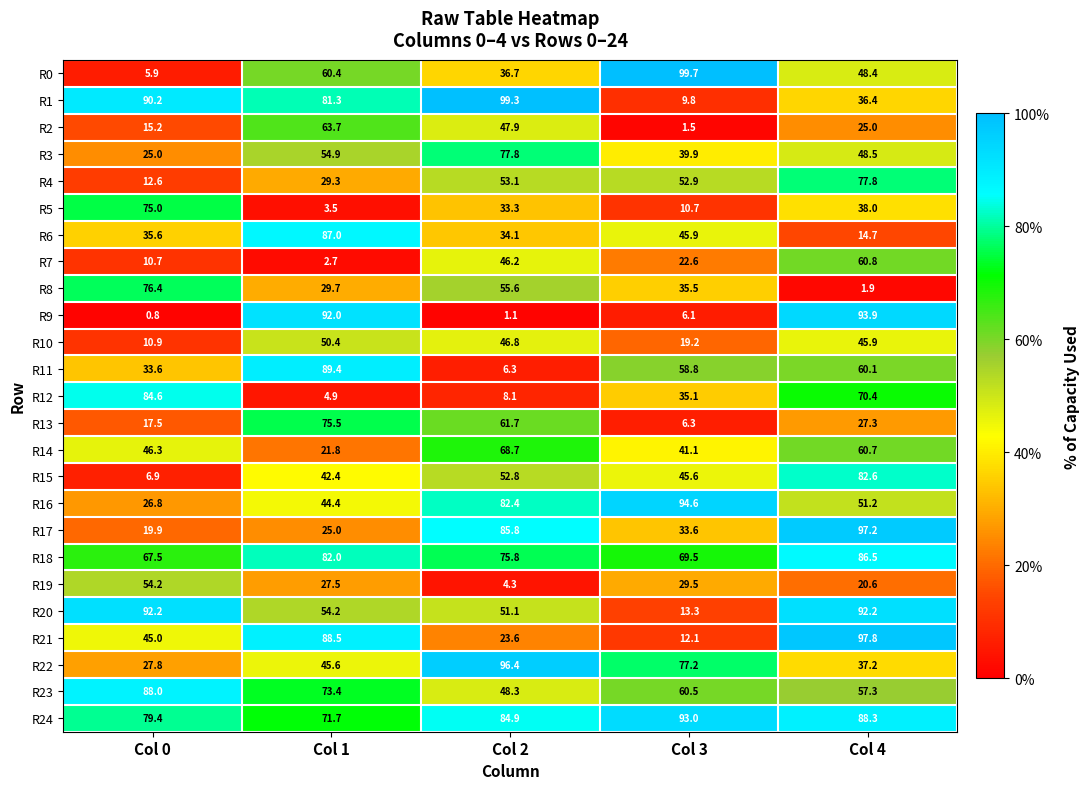

What is the total value across all series at Col 1?

1301.2